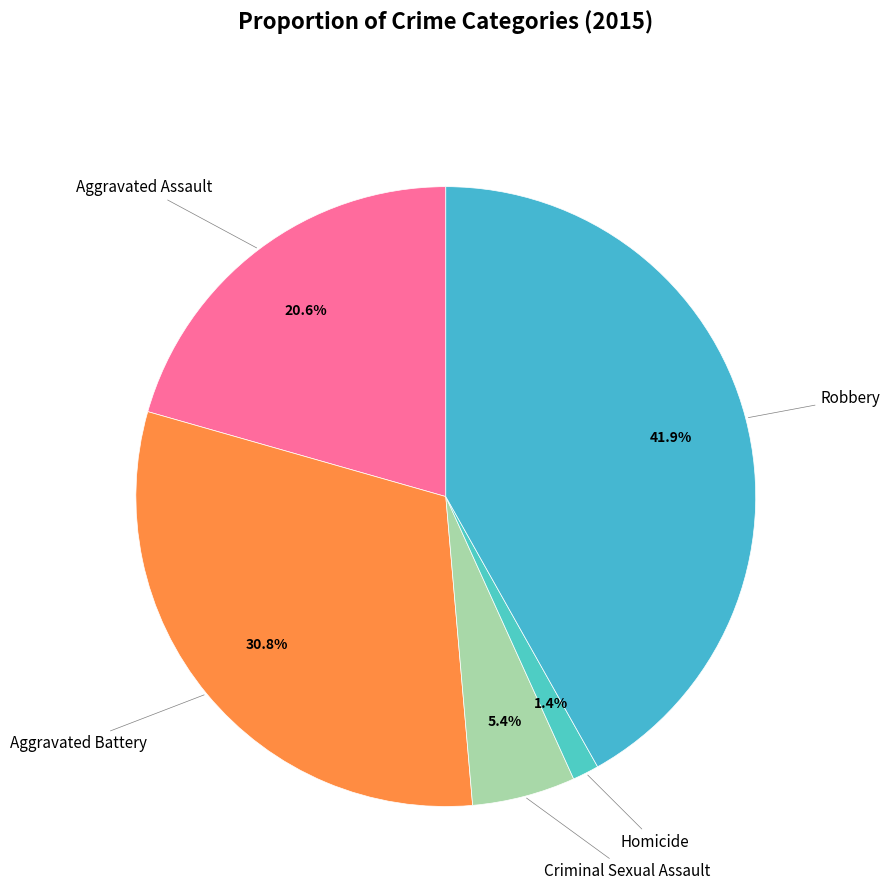

Count the number of slices in the pie.

5